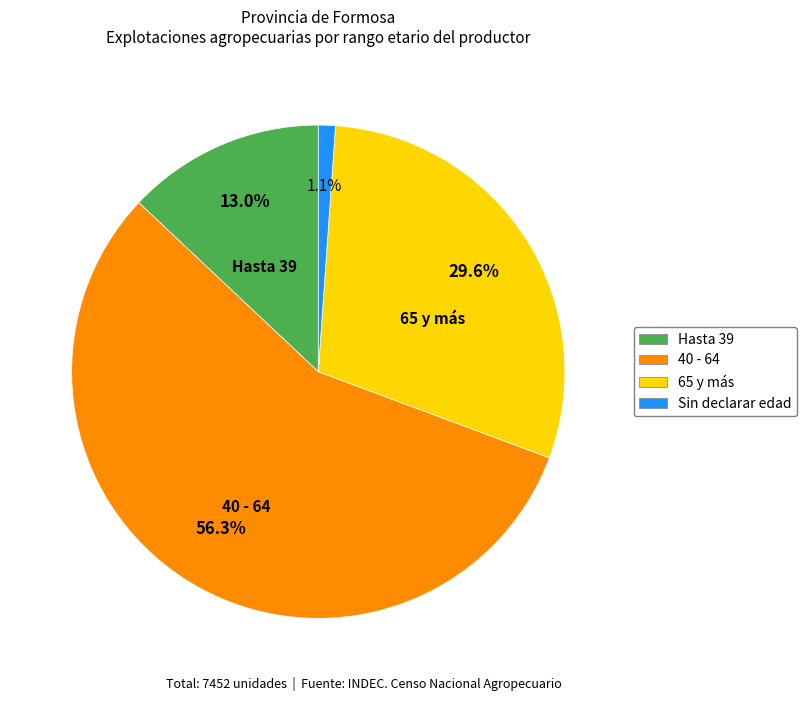

How many slices are in this pie chart?

4